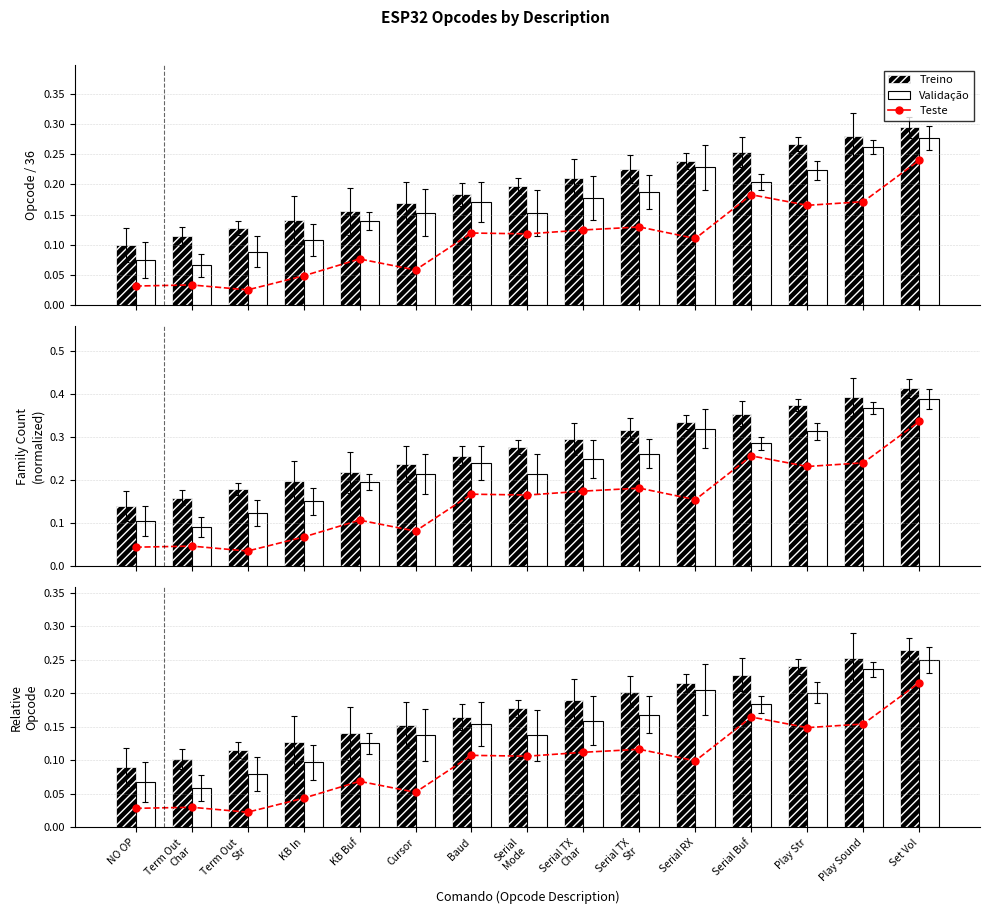

What is the minimum value for Validação?

0.1